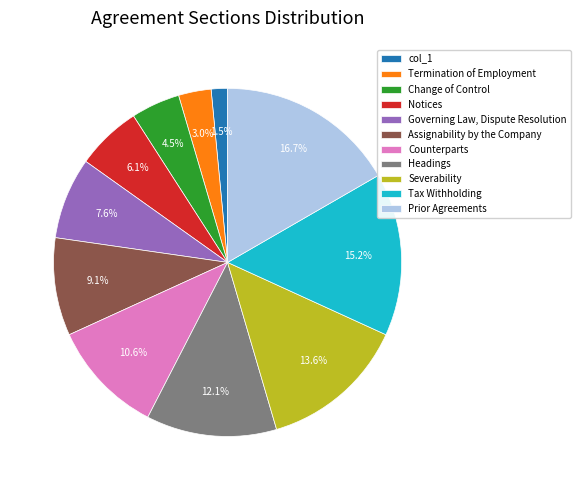

What is the smallest slice in the pie chart?

col_1